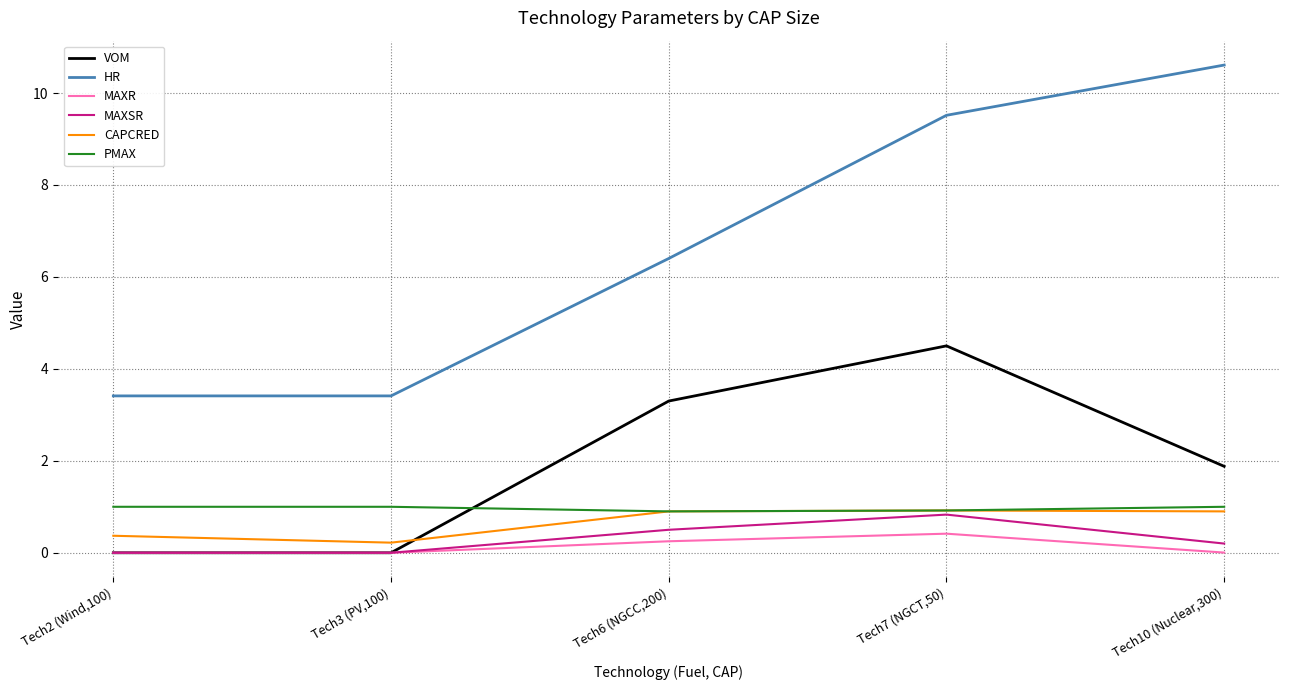

Which series has the widest spread of values?

HR